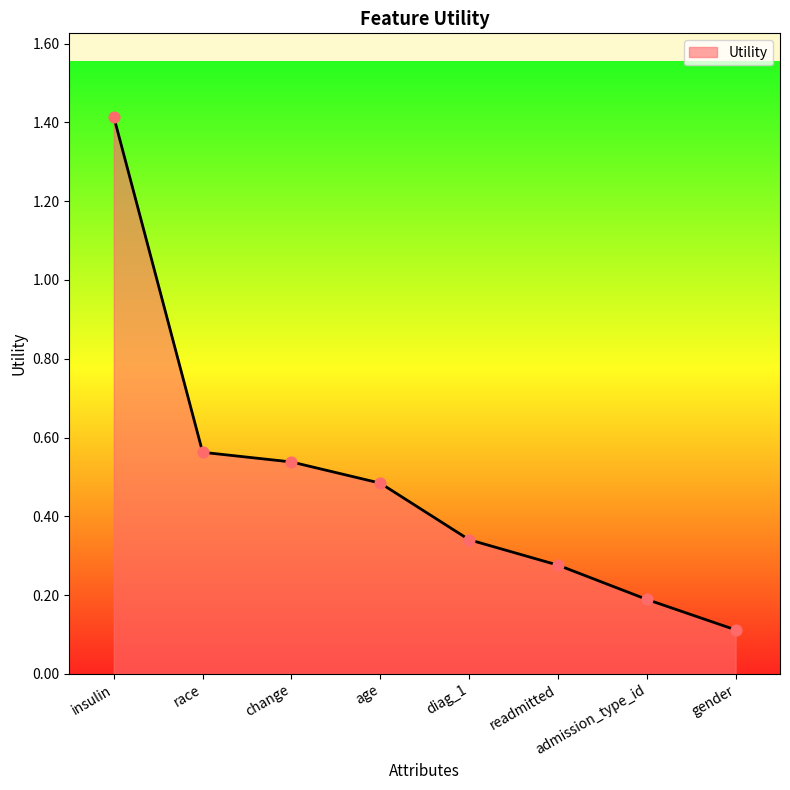

Which has a higher value, age or race?

race